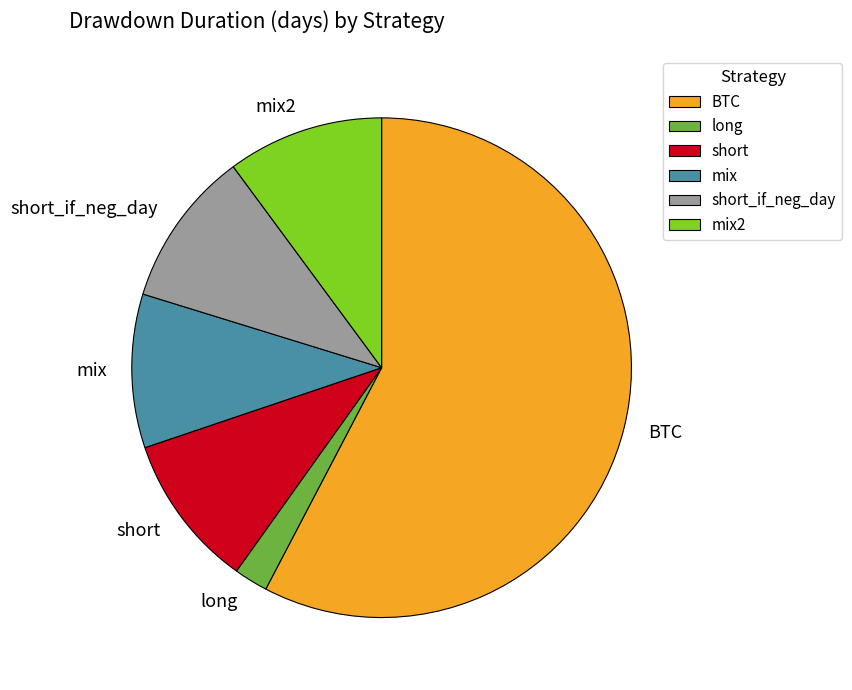

Which has a higher value, long or mix?

mix